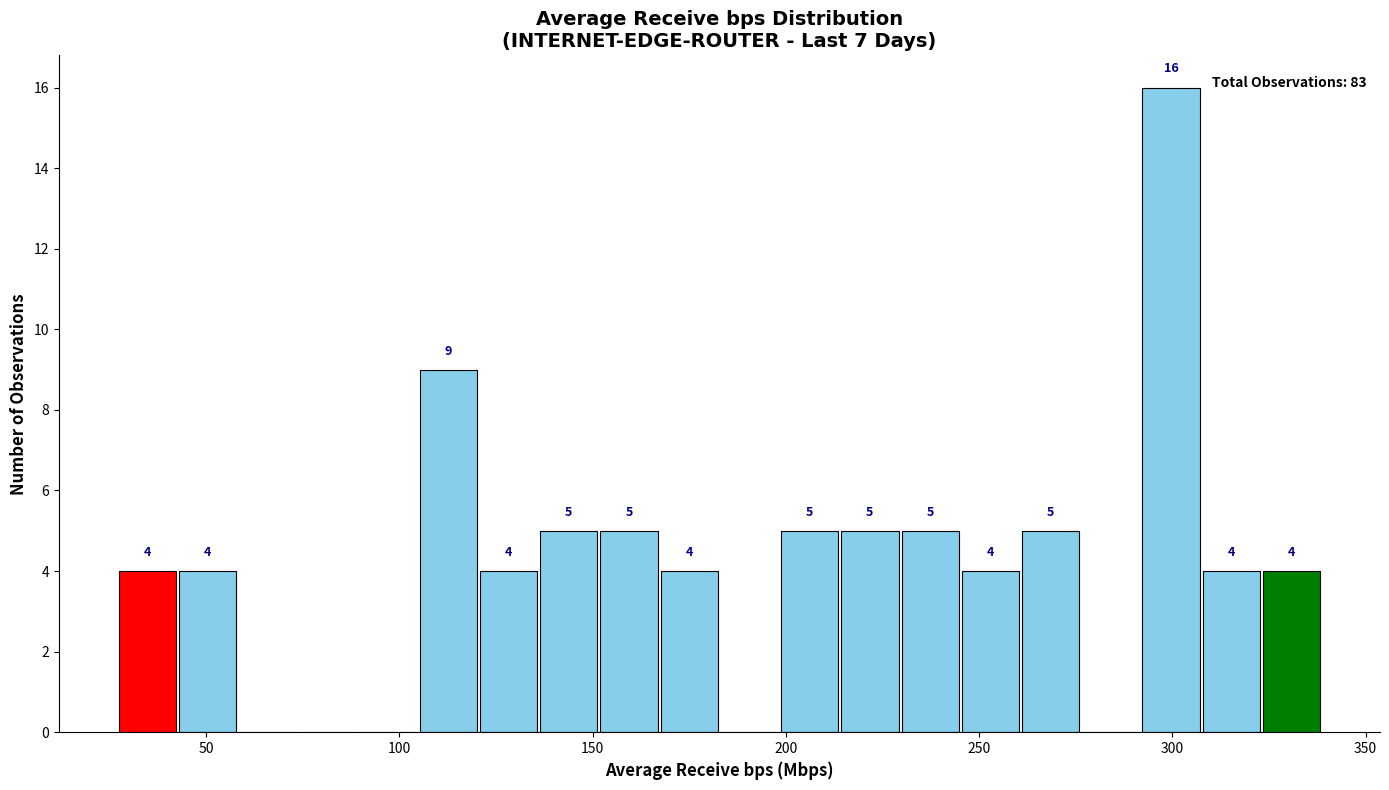

Around what value on the x-axis is the tallest bar? Give the approximate position of its centre, as read against the axis.

300